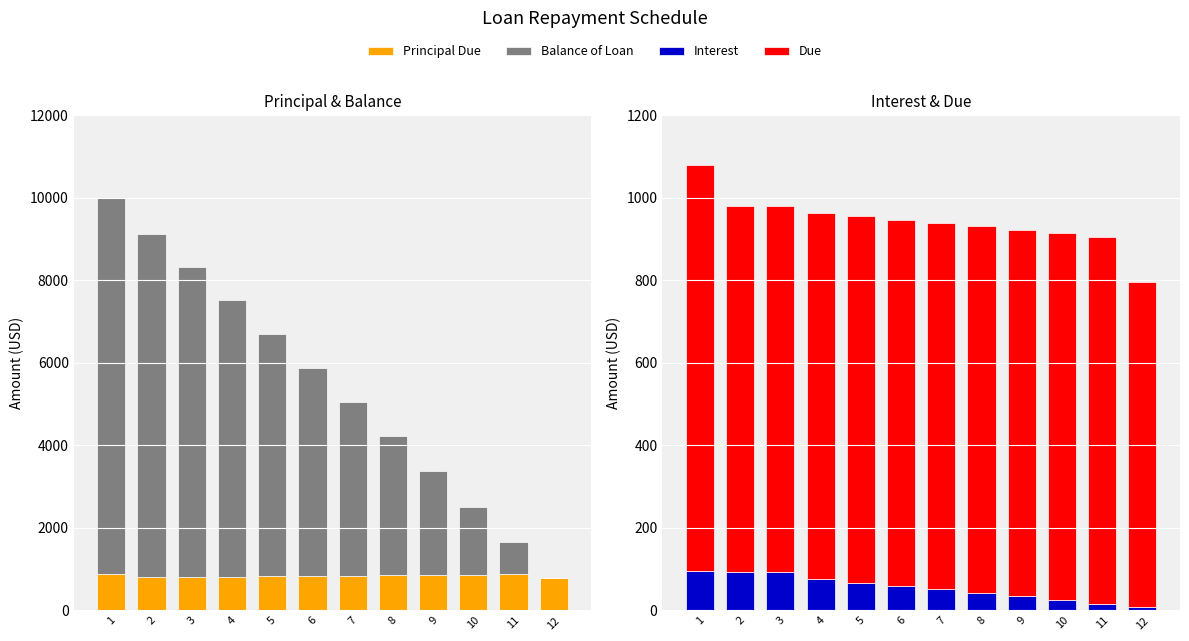

At which category is the sum across all series the highest?

1